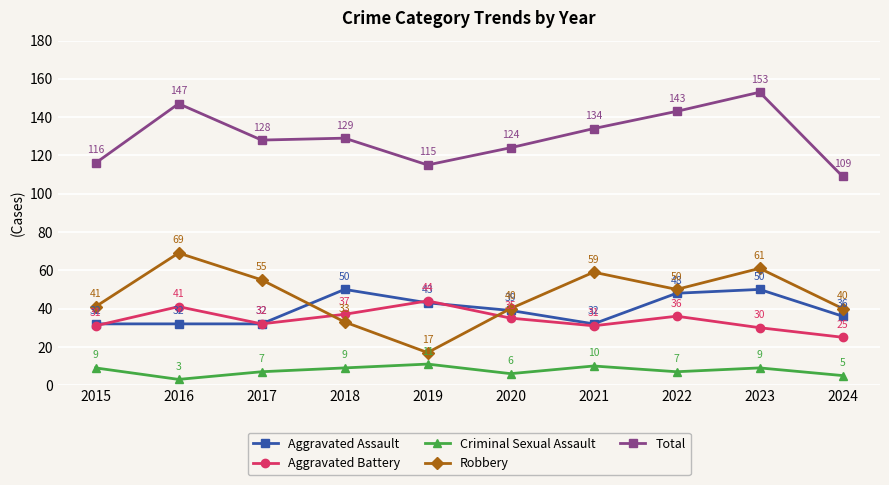

At which category is the sum across all series the highest?

2023